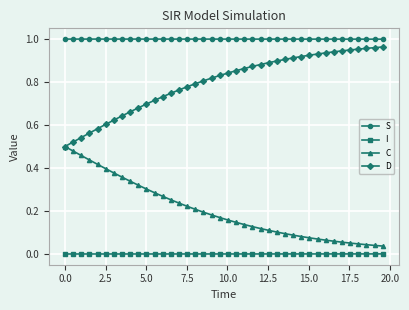

List the series in order of their overall mean, highest first.

S, D, C, I